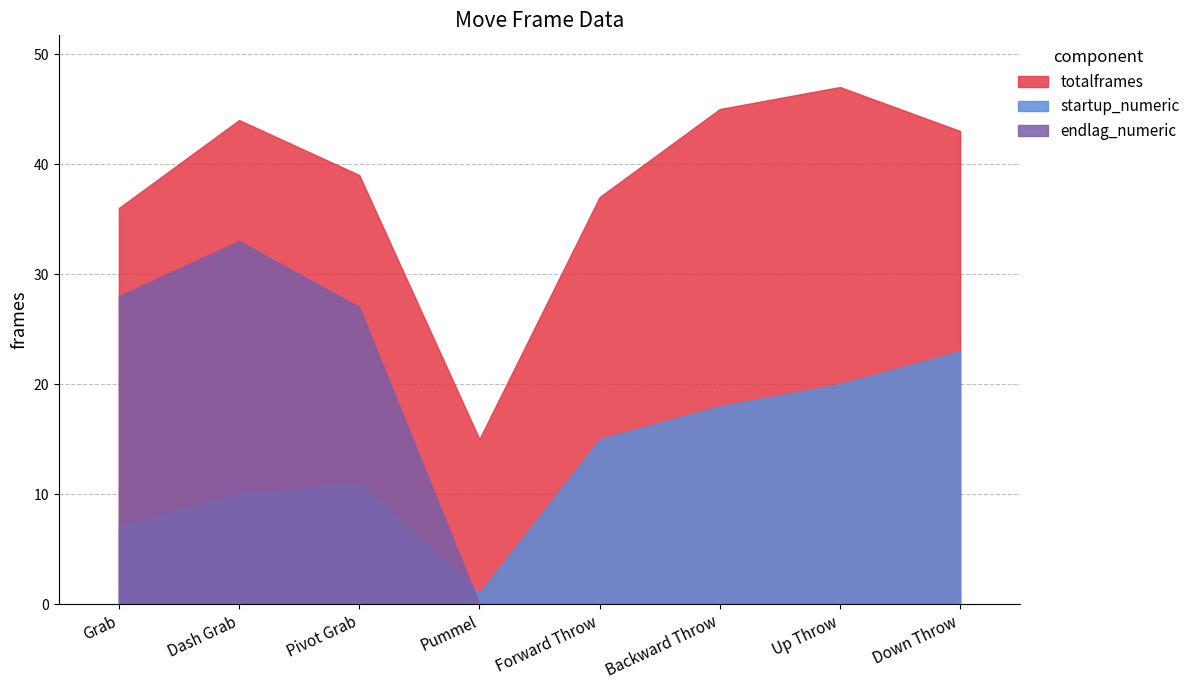

How many intersections are there between startup_numeric and endlag_numeric?

1